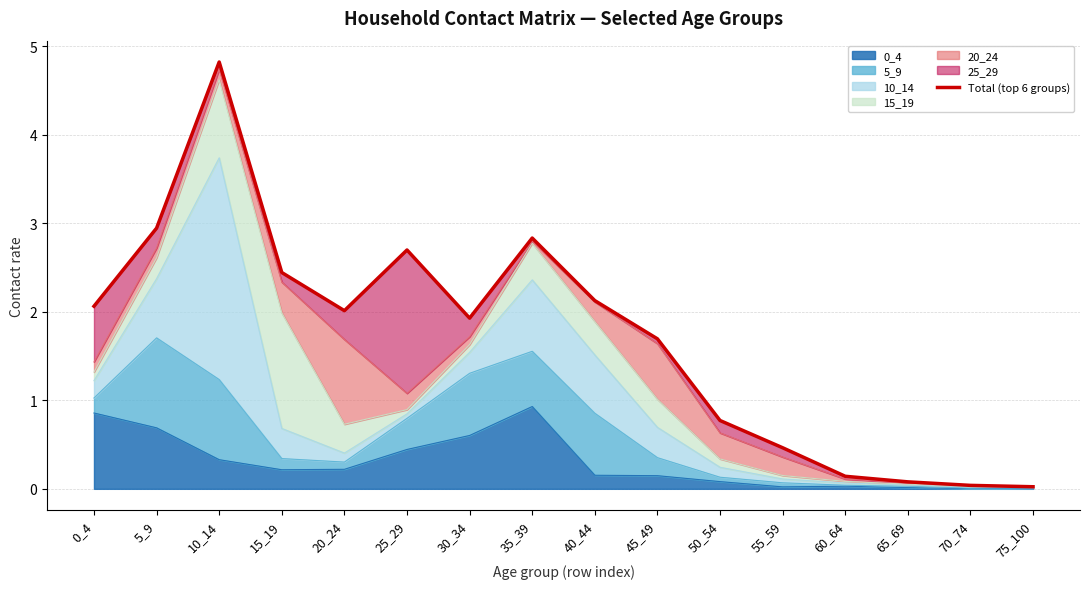

At which category does the chart reach its minimum across all series?

75_100